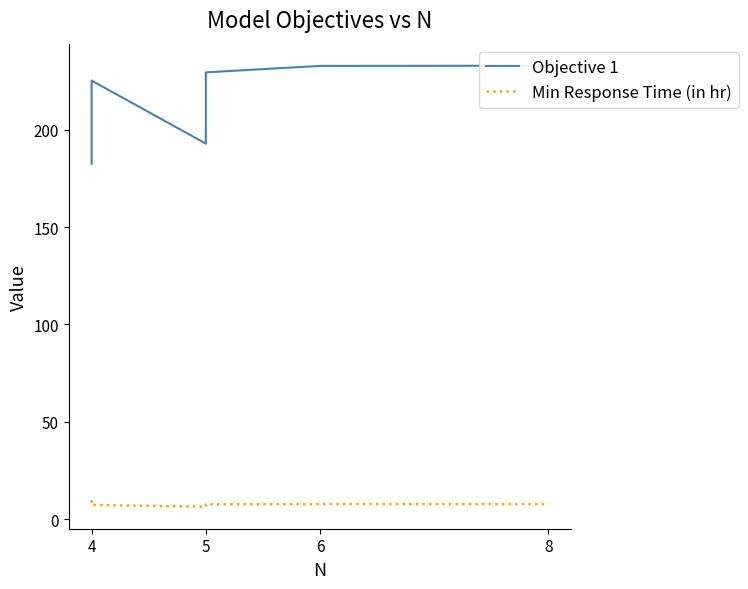

Rank the series by their average value, from highest to lowest.

Objective 1, Min Response Time (in hr)